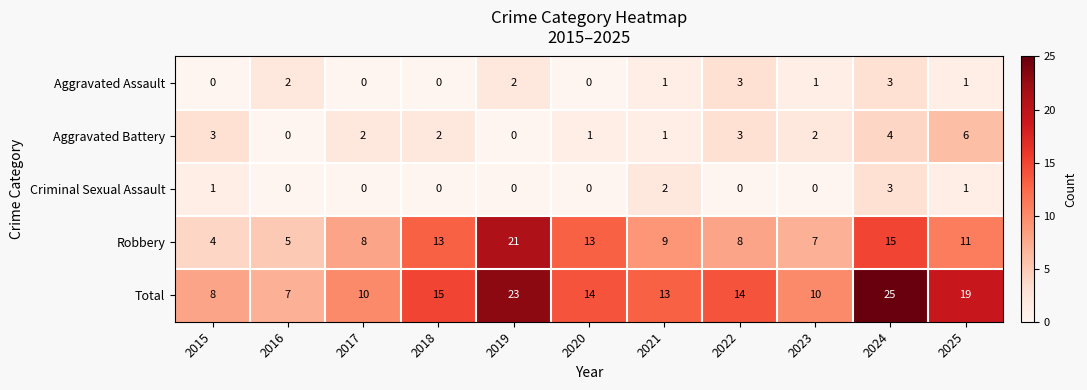

What is the sum of the Aggravated Battery values at 2019 and 2025?

6